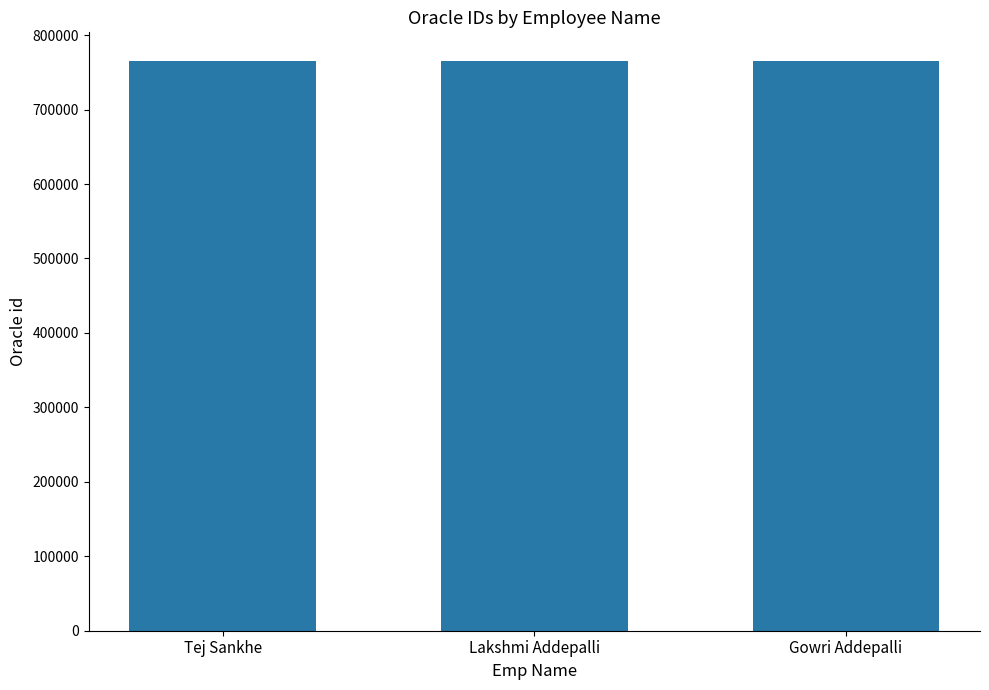

Approximately how many times larger is the value at Gowri Addepalli compared to Tej Sankhe?

1.0